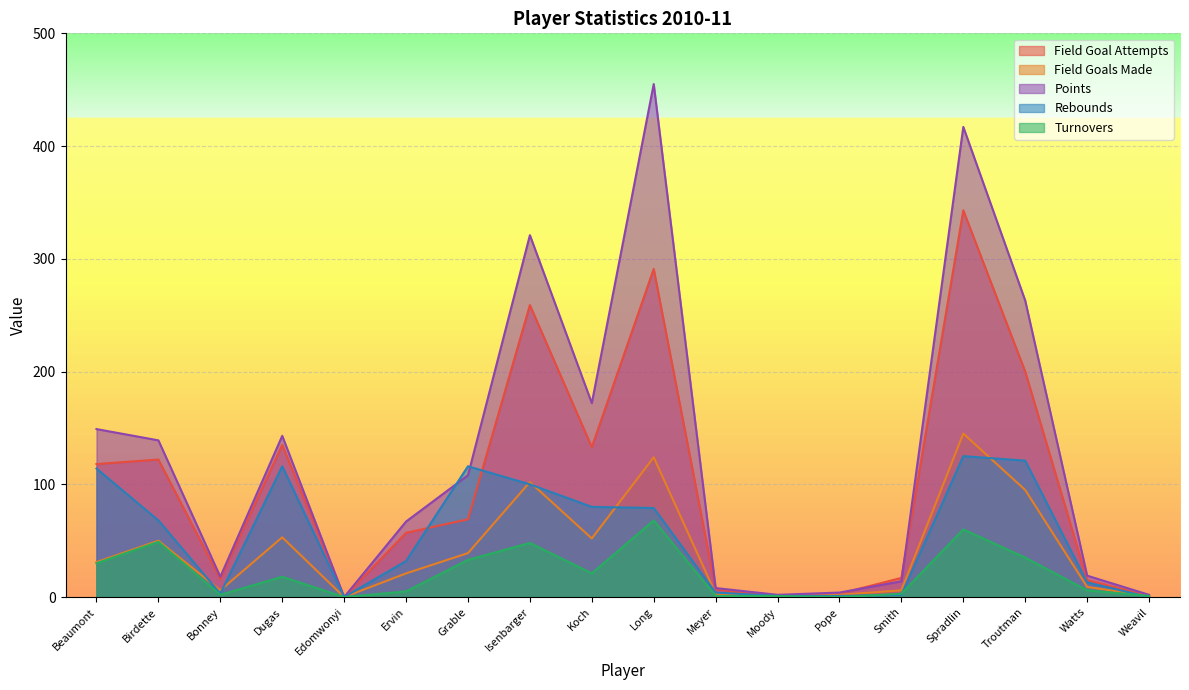

The points series shows 4 at Moody. True or false?

False